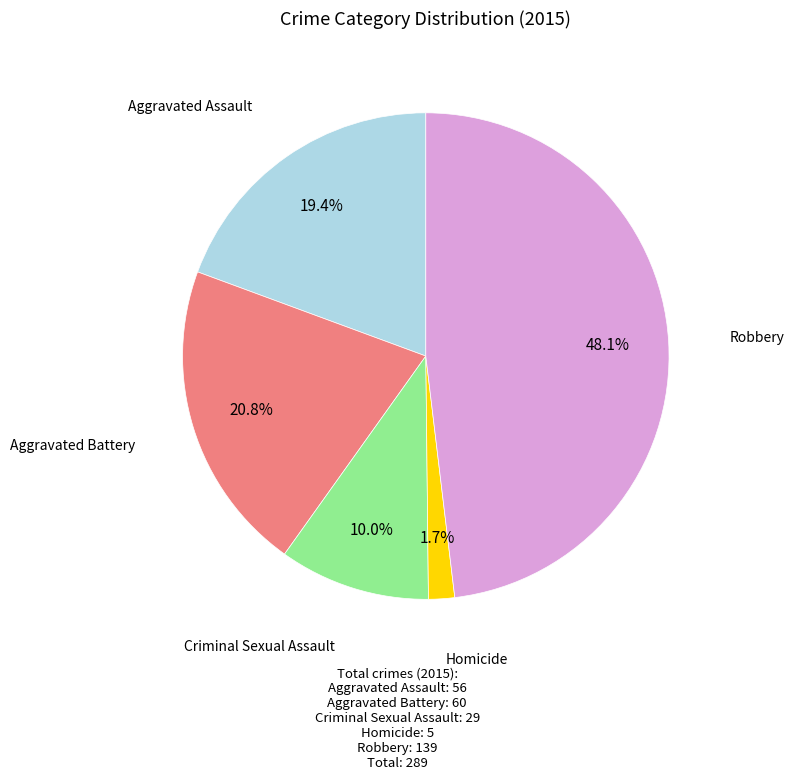

Is there a majority slice in this chart?

No